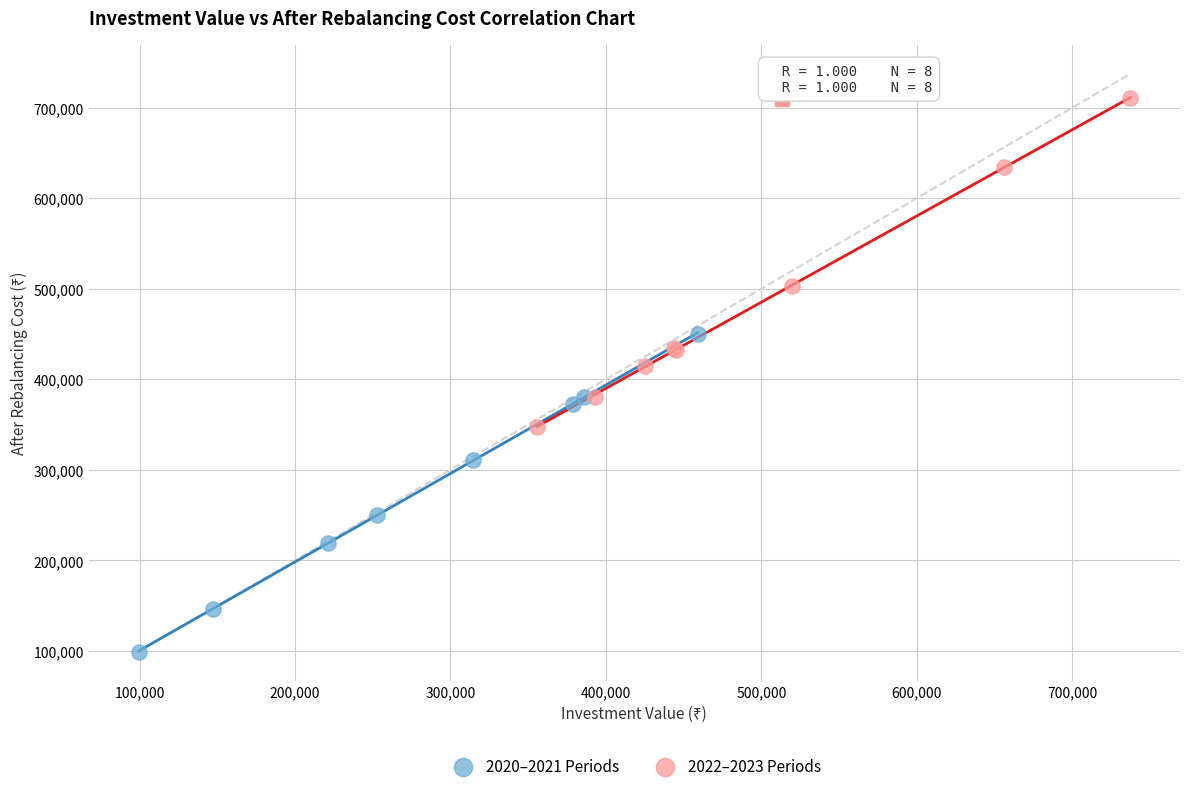

Which series has the widest spread of Y values?

2022–2023 Periods